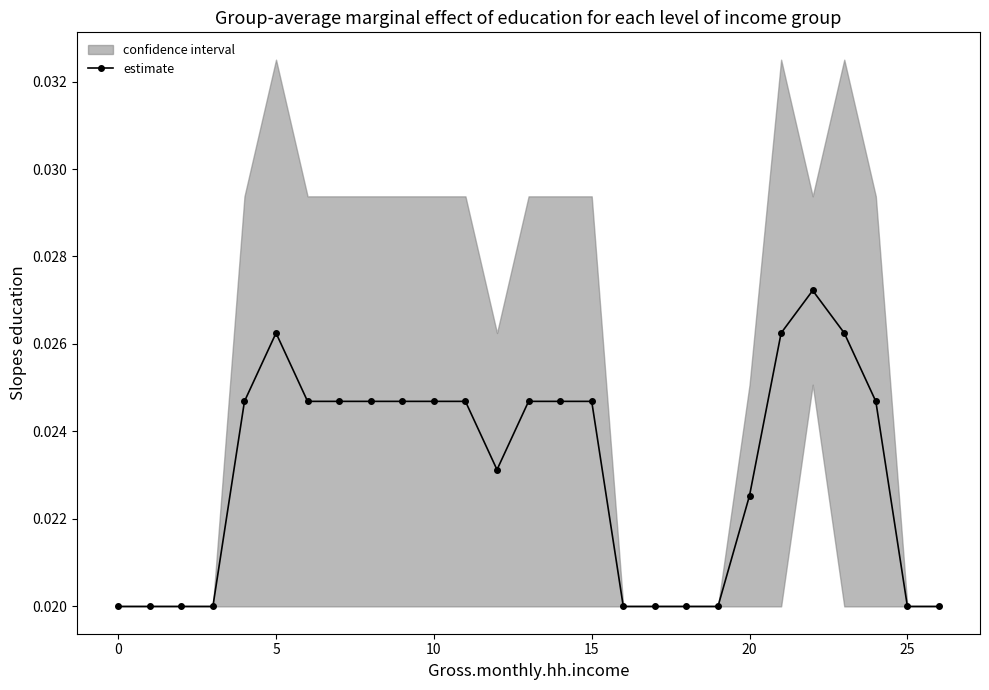

How many estimate values are between 0 and 1?

27